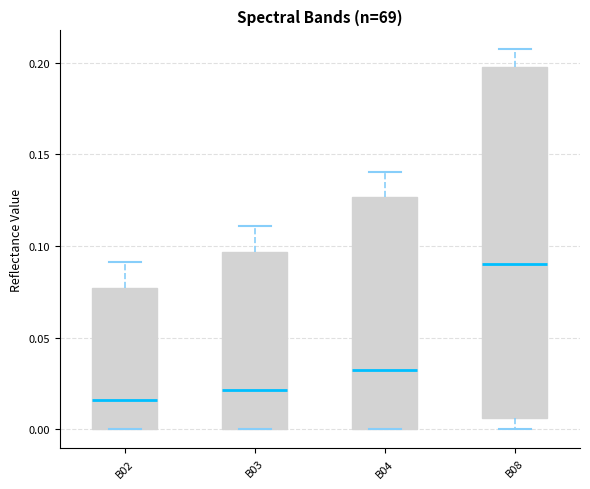

Reading left to right, transcribe this box plot: for each box, give where its median line is, the range the box spans, and where its two whiskers end, as read against the y-axis. The values are not printed on the chart, so give them approximately, as read against the axis.

B02: median 0.015, box 0.000 to 0.075, whiskers 0.000 to 0.090
B03: median 0.020, box 0.000 to 0.095, whiskers 0.000 to 0.110
B04: median 0.030, box 0.000 to 0.125, whiskers 0.000 to 0.140
B08: median 0.090, box 0.005 to 0.200, whiskers 0.000 to 0.205